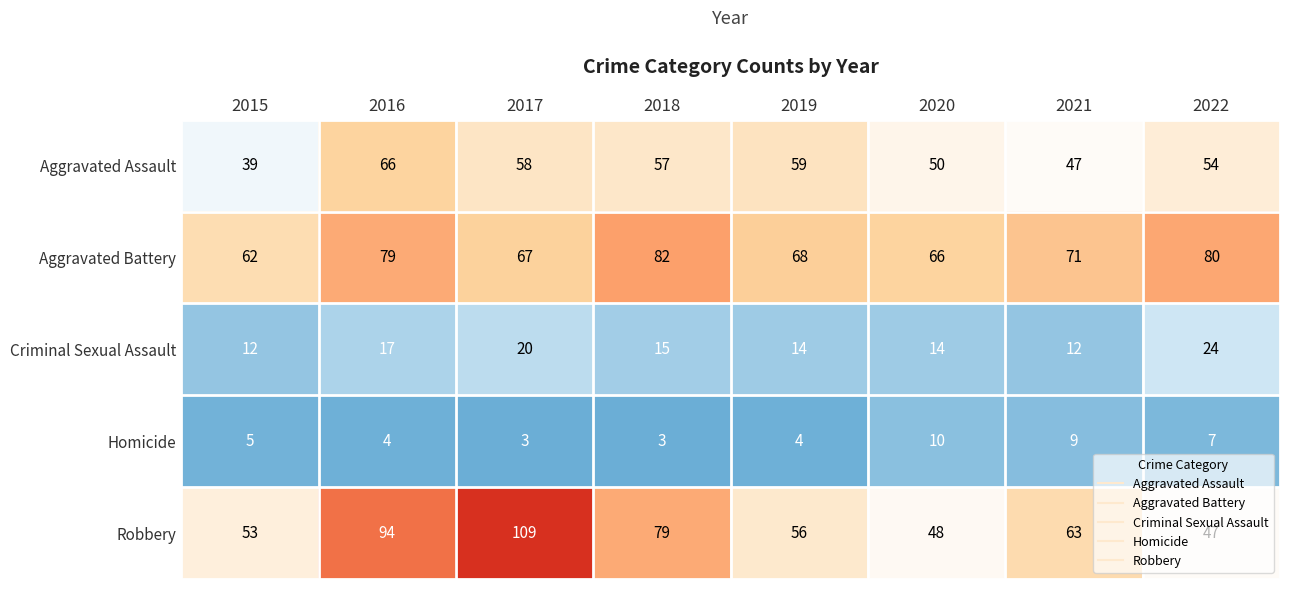

At how many categories does at least one series exceed 9?

8